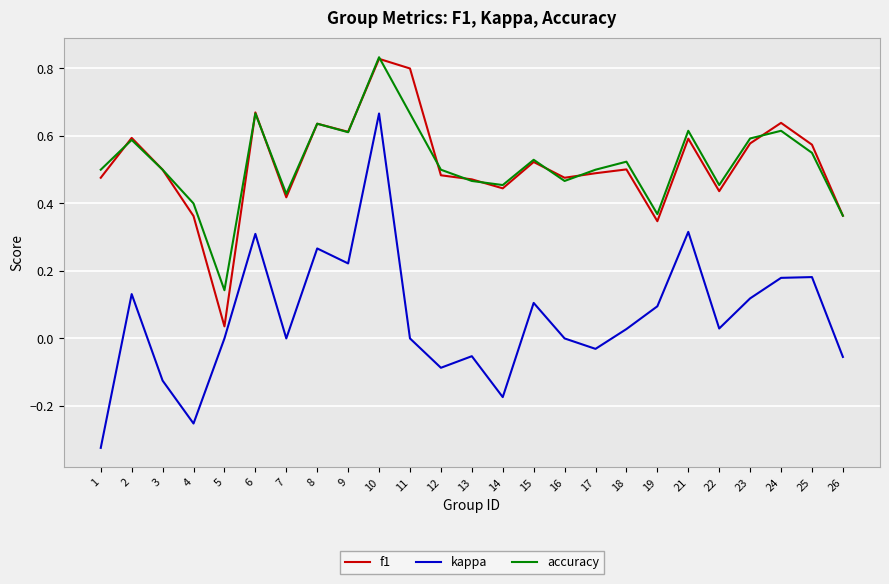

Which series changed the most between 14 and 25?

kappa